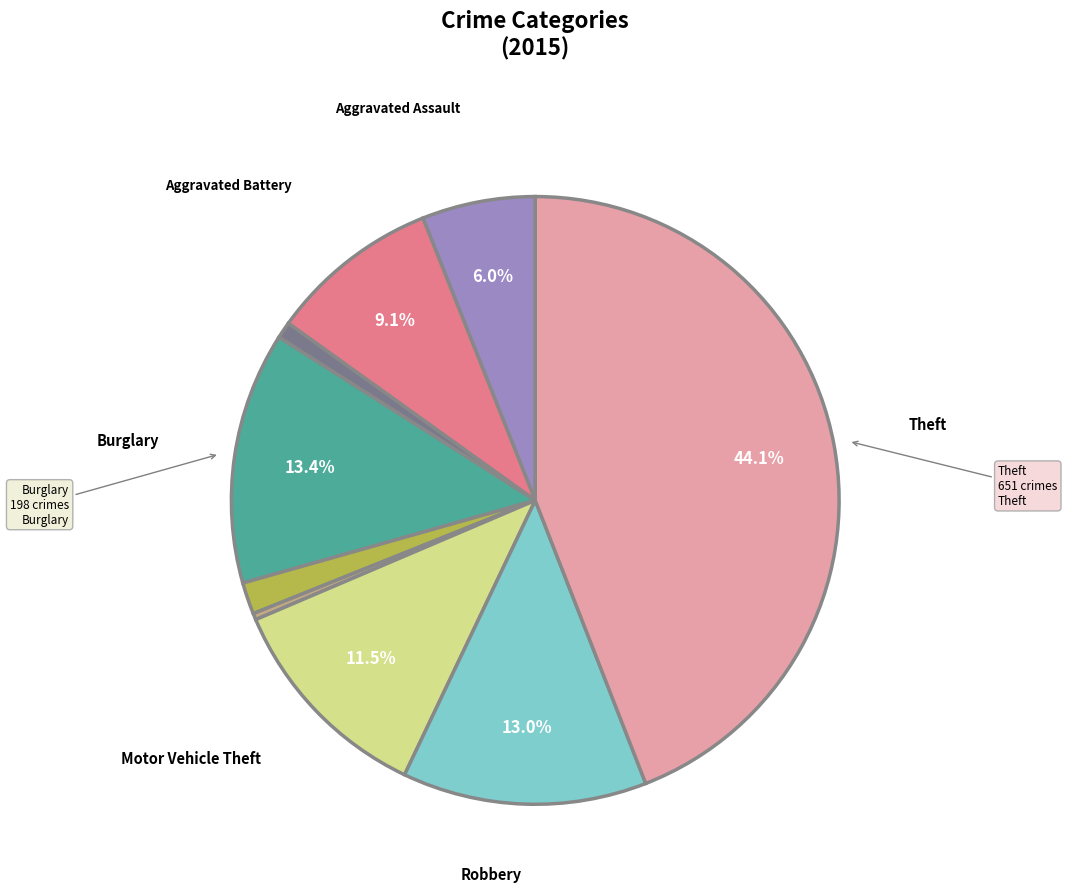

How many slices are in this pie chart?

9